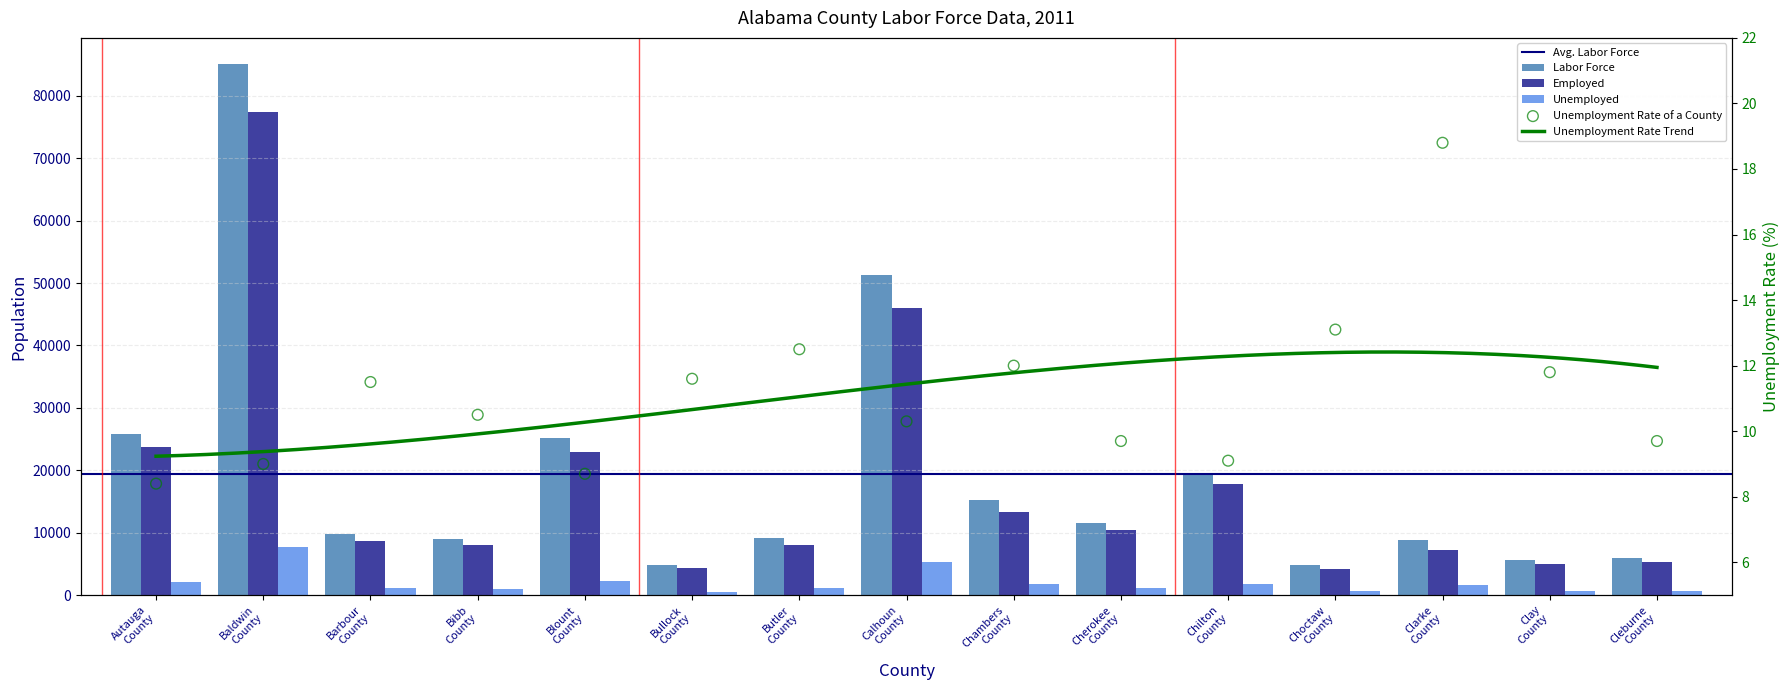

Which series reaches the minimum Y coordinate?

Unemployed